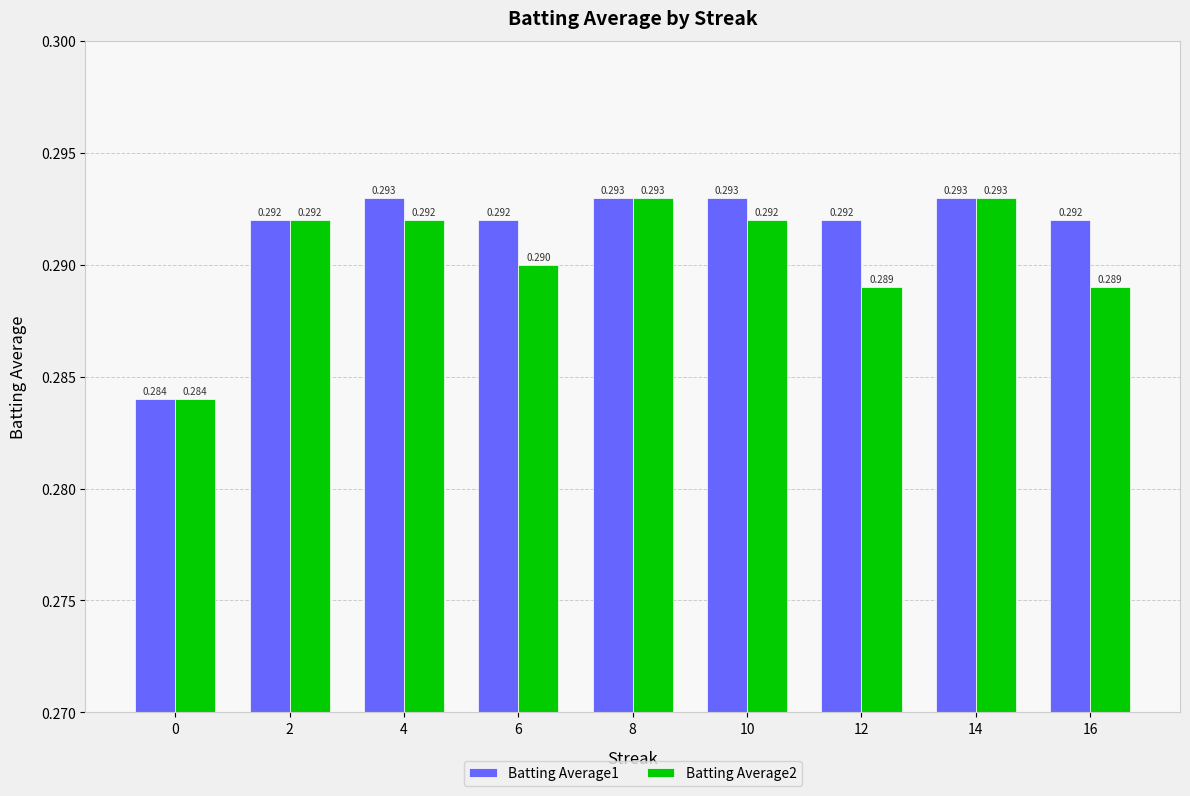

What is the value of the Batting Average2 bar at the 3rd from the left?

0.3